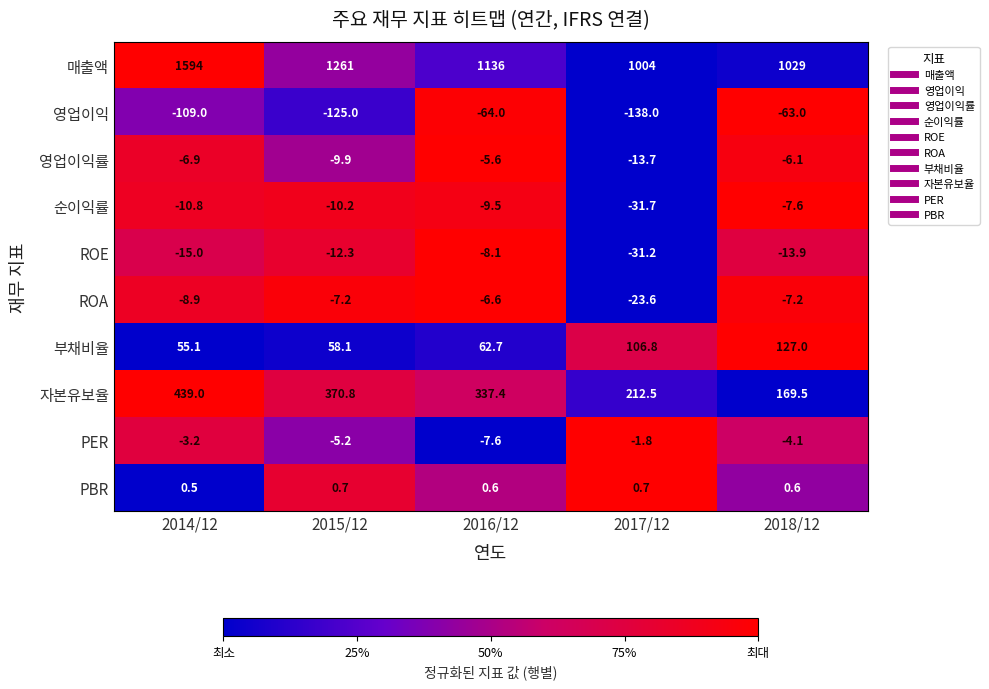

Rank the series by their maximum value, from lowest to highest.

영업이익, ROE, 순이익률, ROA, 영업이익률, PER, PBR, 부채비율, 자본유보율, 매출액